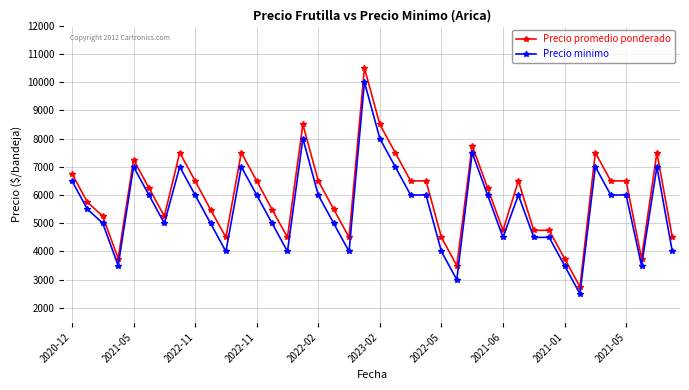

True or false: Precio promedio ponderado and Precio minimo cross at least once.

False